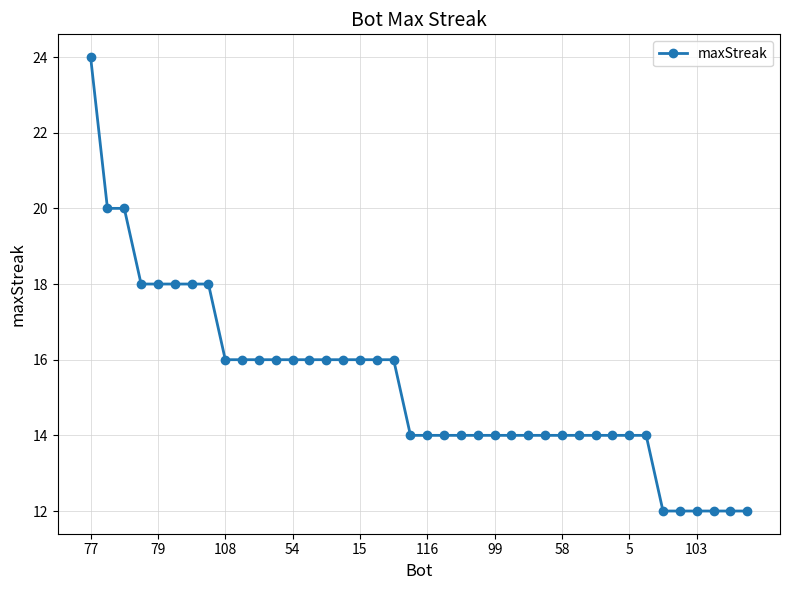

What is the value of the 10th point from the left?

16